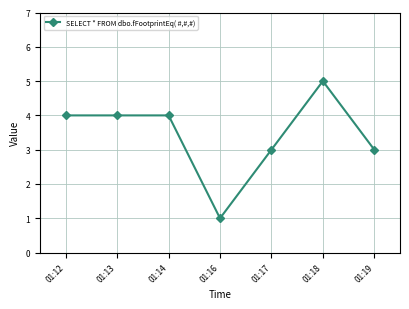

Which label corresponds to the smallest value in the chart?

01:16